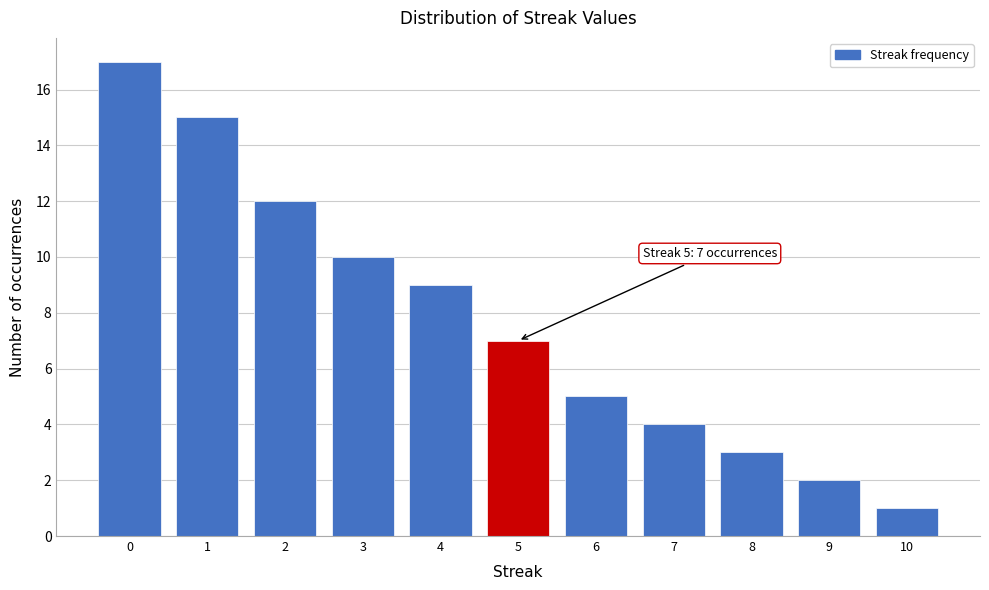

Reading right to left, what are all the values shown in this chart?

10=1	9=2	8=3	7=4	6=5	5=7	4=9	3=10	2=12	1=15	0=17